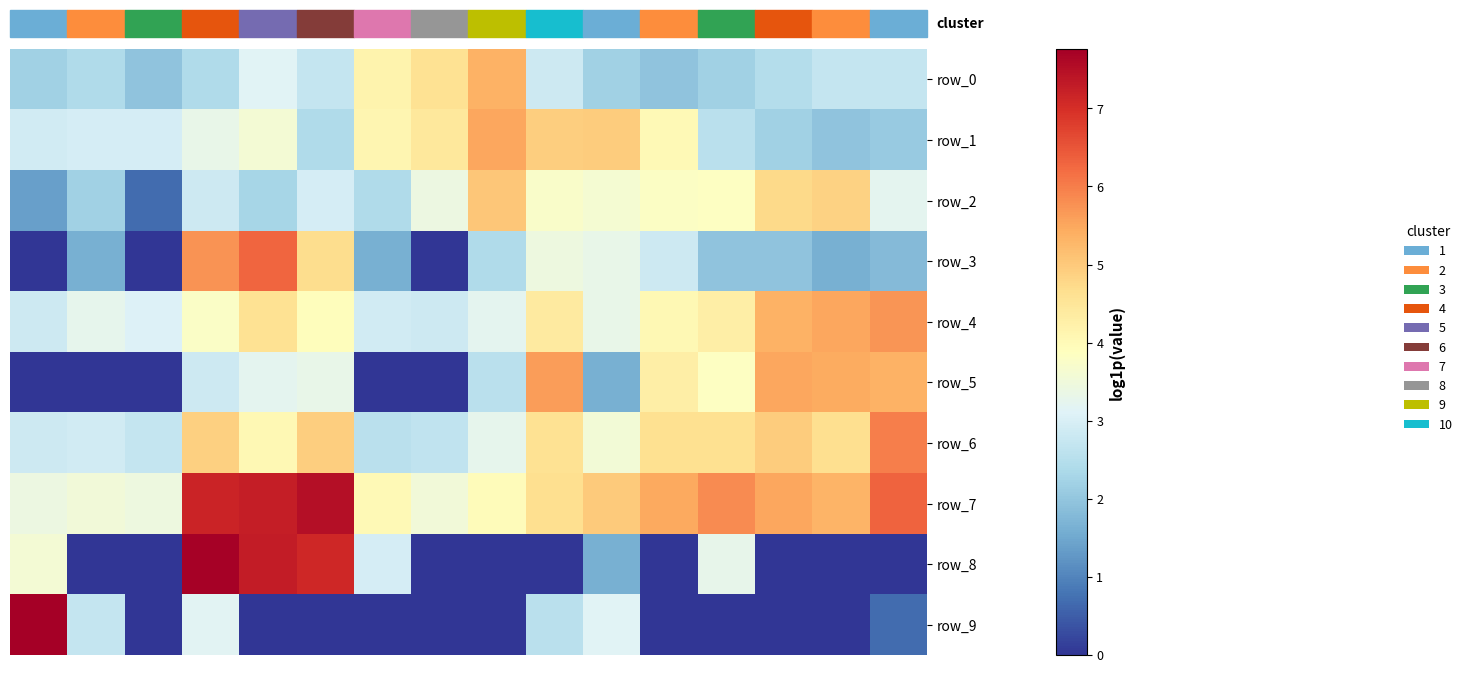

Which series has the widest spread of values?

row_9